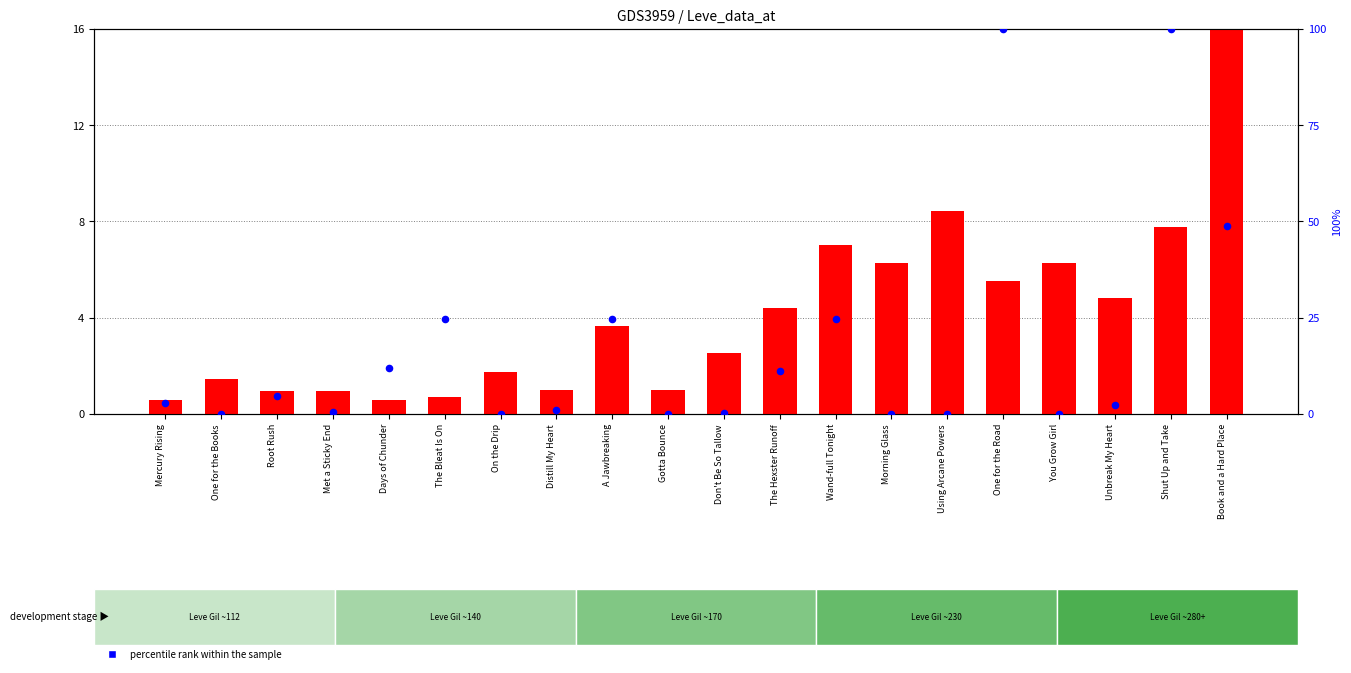

Which series reaches the minimum Y coordinate?

percentile rank within the sample